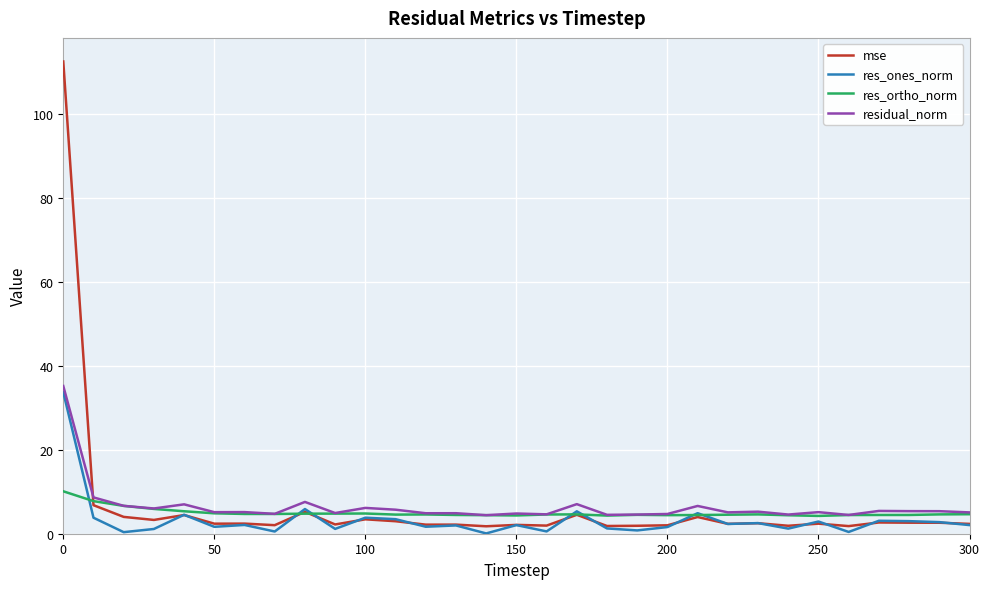

Which series has the largest range (max minus min)?

mse